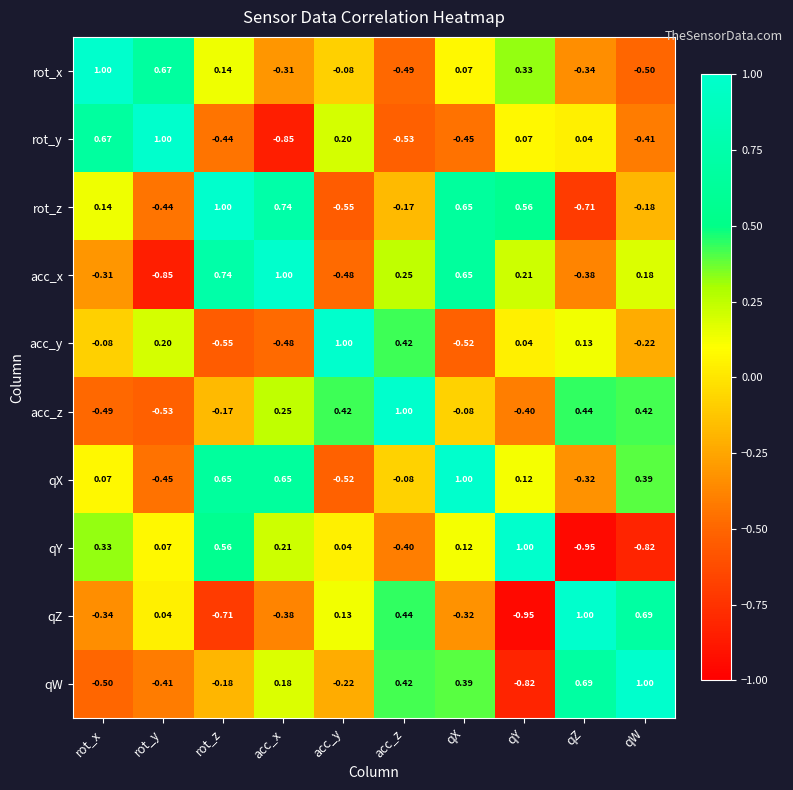

Which series changed the most between rot_y and qZ?

qW